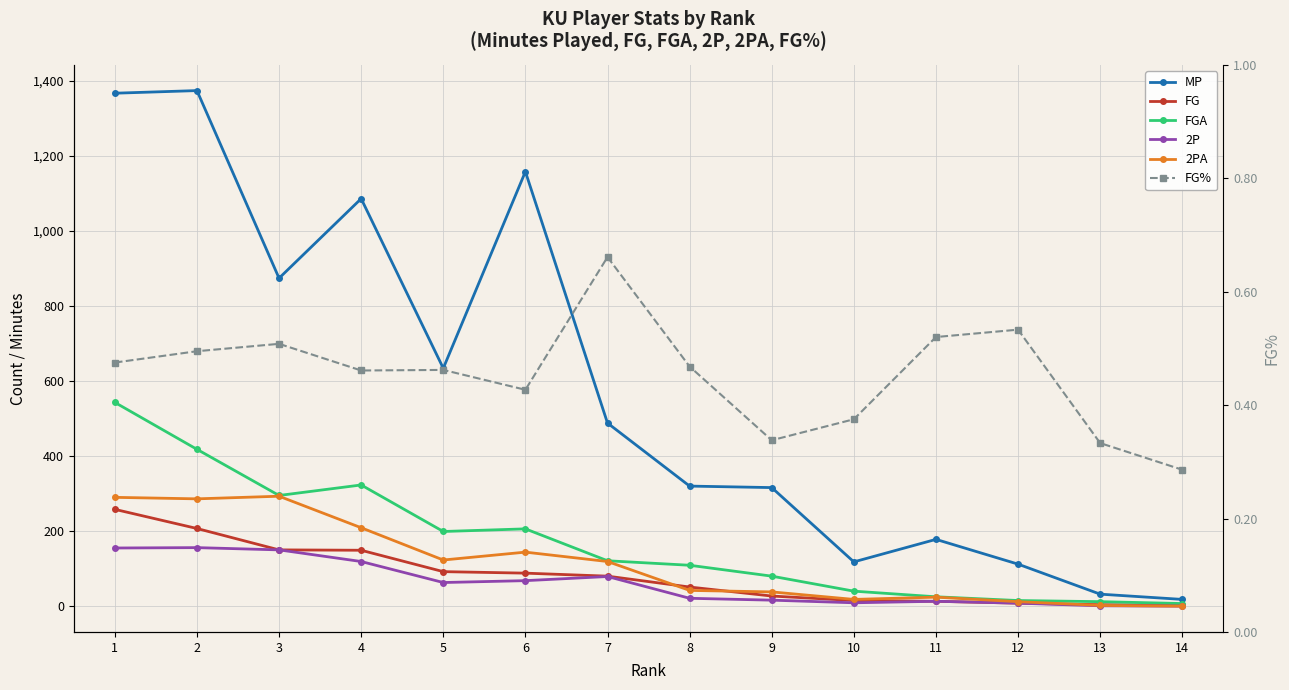

What are all the series names shown in the legend?

MP, FG, FGA, 2P, 2PA, FG%